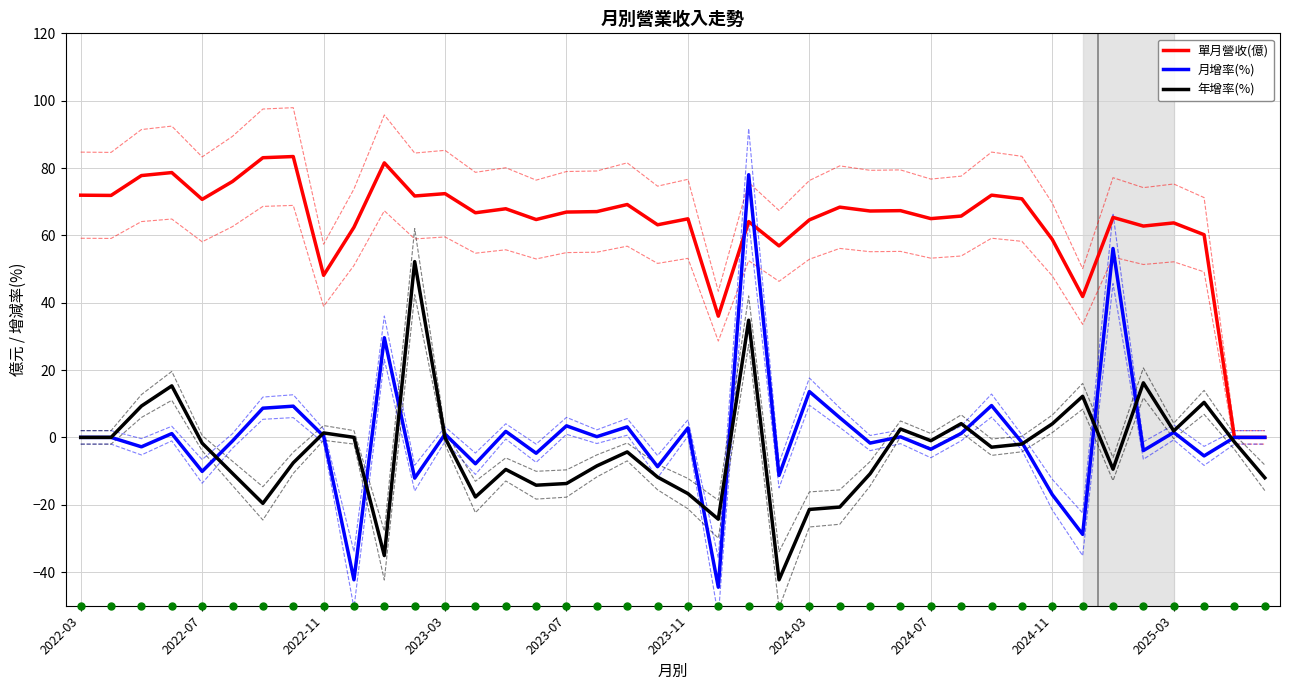

What are all the series names shown in the legend?

單月營收(億), 月增率(%), 年增率(%)